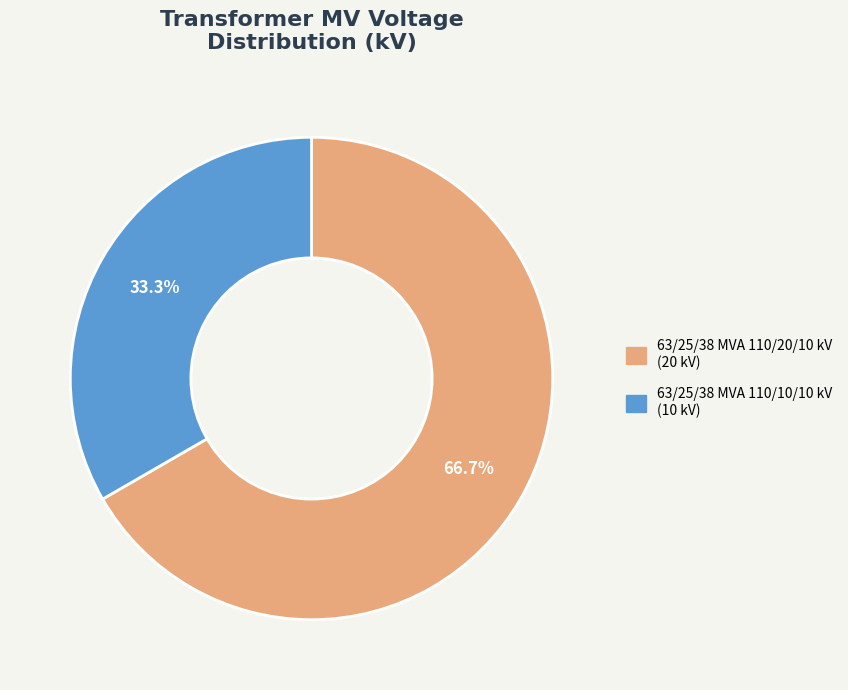

Which has a higher value, 63/25/38 MVA 110/10/10 kV or 63/25/38 MVA 110/20/10 kV?

63/25/38 MVA 110/20/10 kV